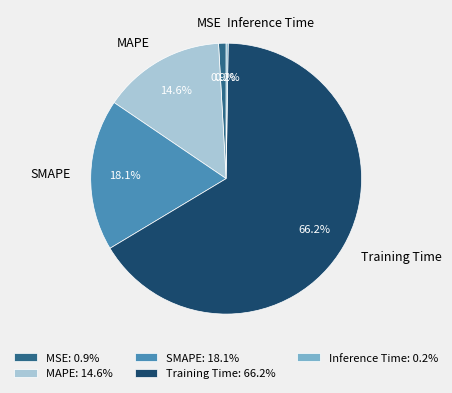

What percentage is the MAPE slice, to the nearest percent?

15%